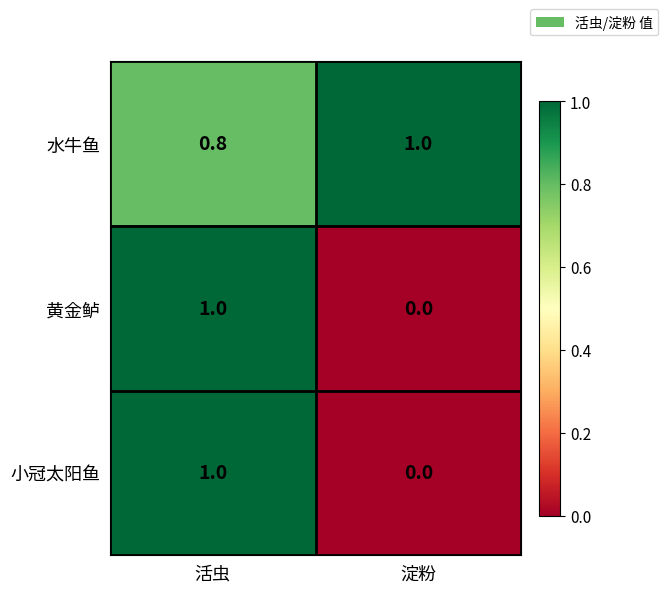

Reading left to right, extract all data points from this chart.

水牛鱼: 活虫=0.8	淀粉=1.0
黄金鲈: 活虫=1.0	淀粉=0.0
小冠太阳鱼: 活虫=1.0	淀粉=0.0